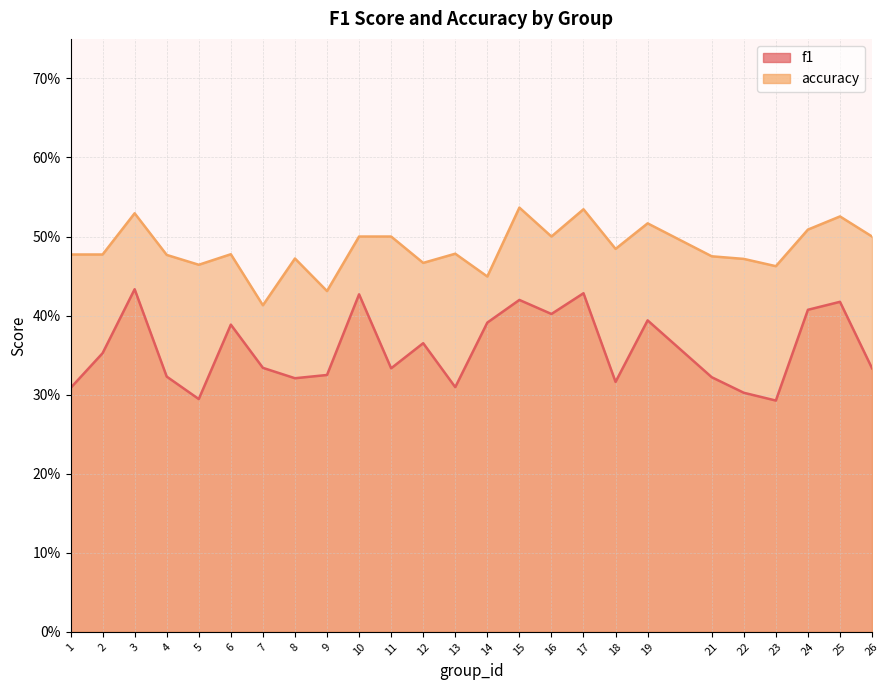

Rank the series at 23 from highest to lowest value.

accuracy, f1